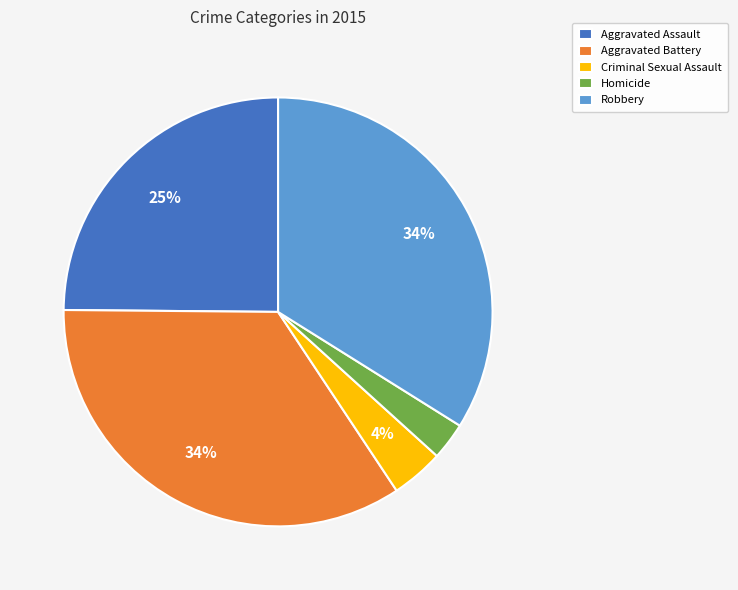

To the nearest percent, what is the combined percentage of Homicide and Criminal Sexual Assault?

7%